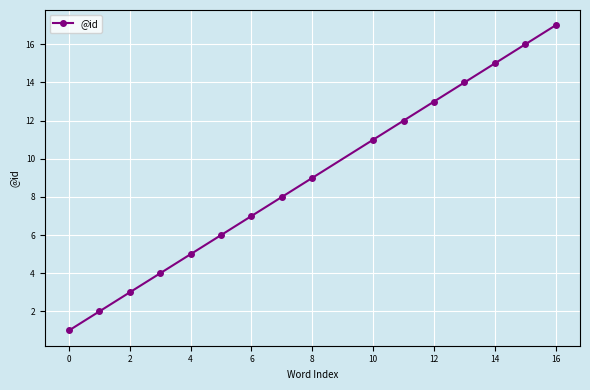

What is the difference between the maximum and minimum values?

16